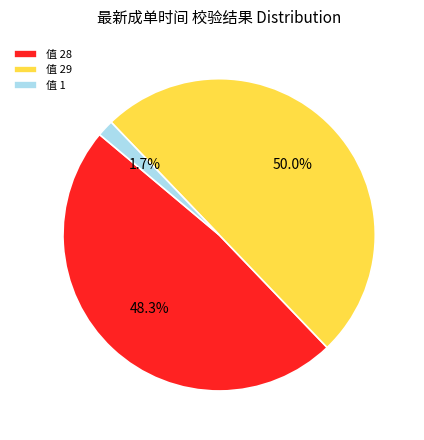

Does 值 28 account for over 50% of the chart?

No